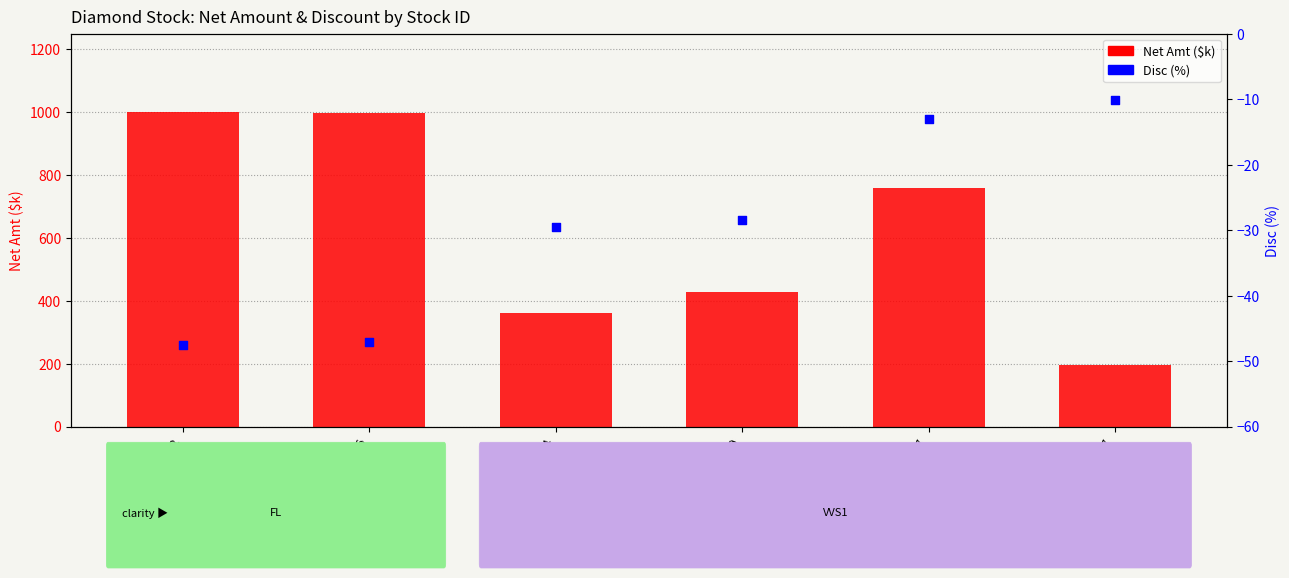

At which category is the sum across all series the highest?

65372